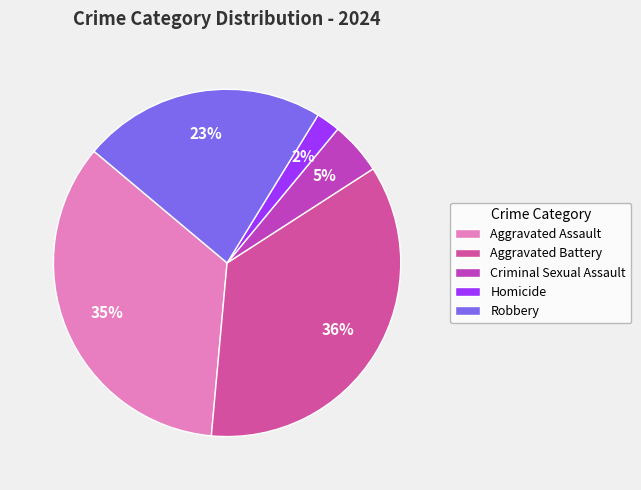

Which has a higher value, Criminal Sexual Assault or Aggravated Battery?

Aggravated Battery